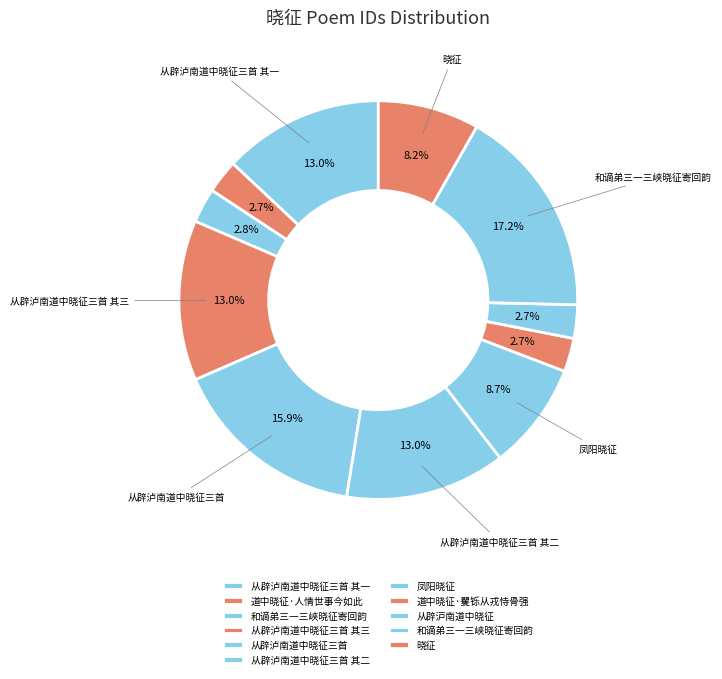

How many segments does this pie chart have?

11